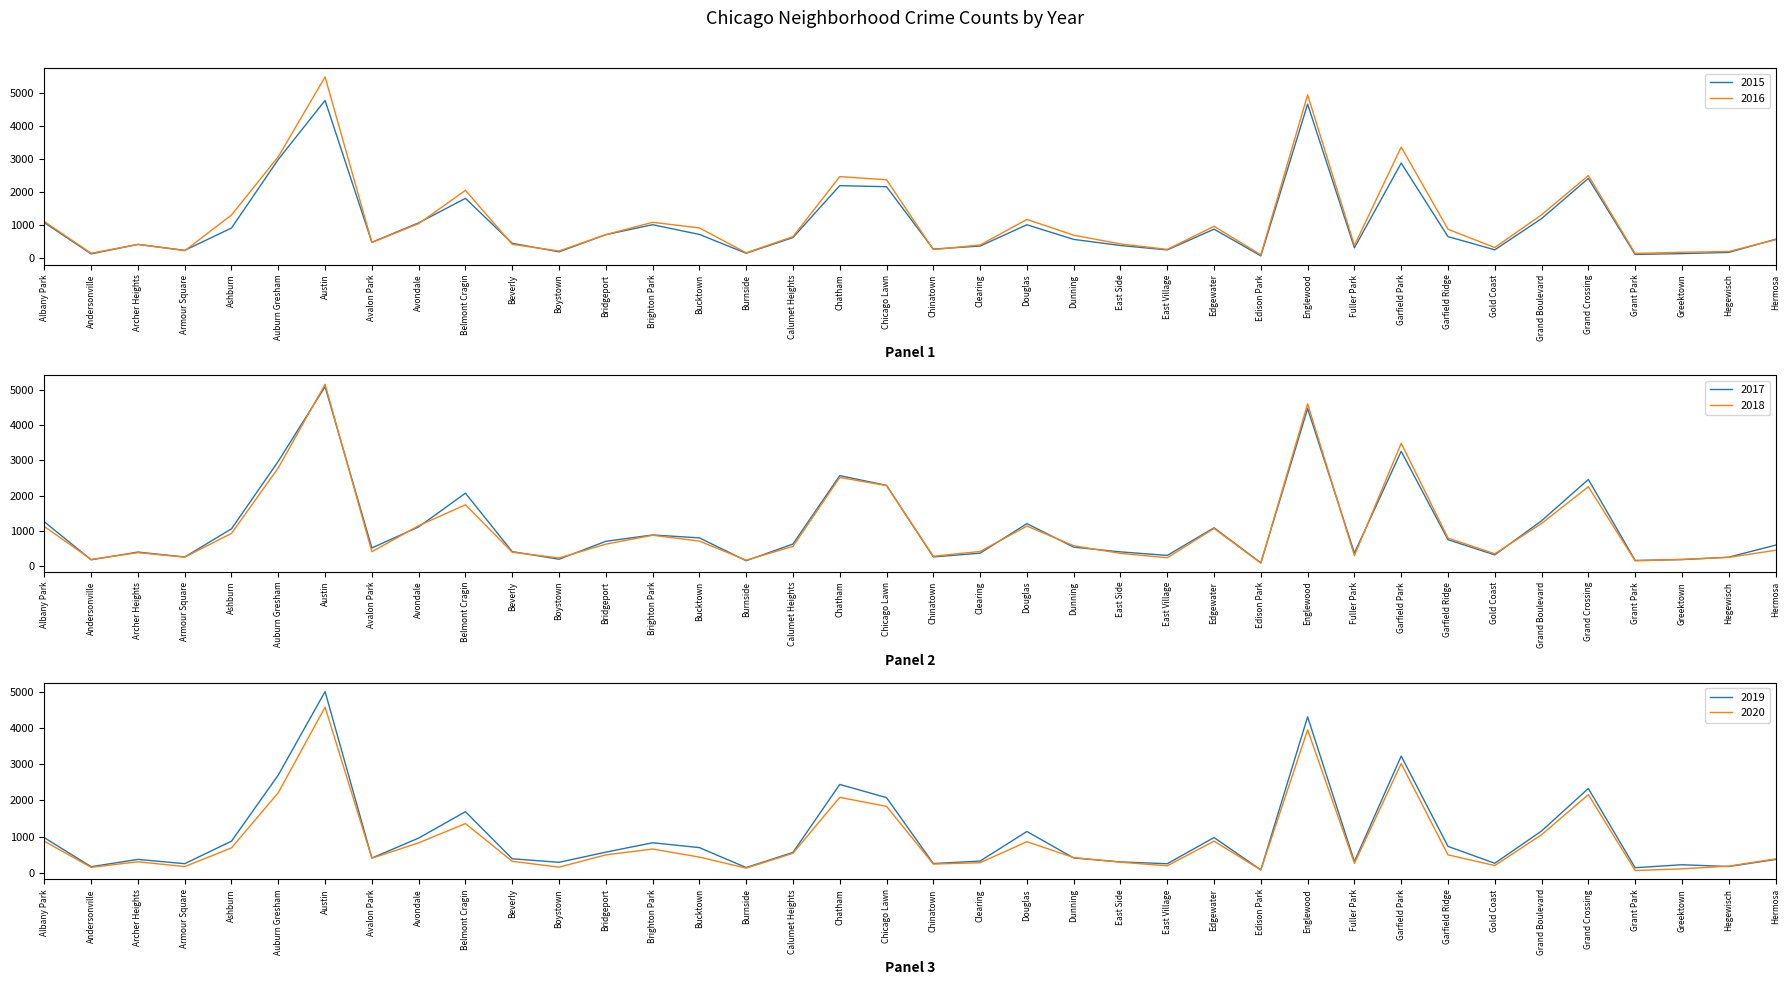

The value of 2017 at Calumet Heights is 893. True or false?

False